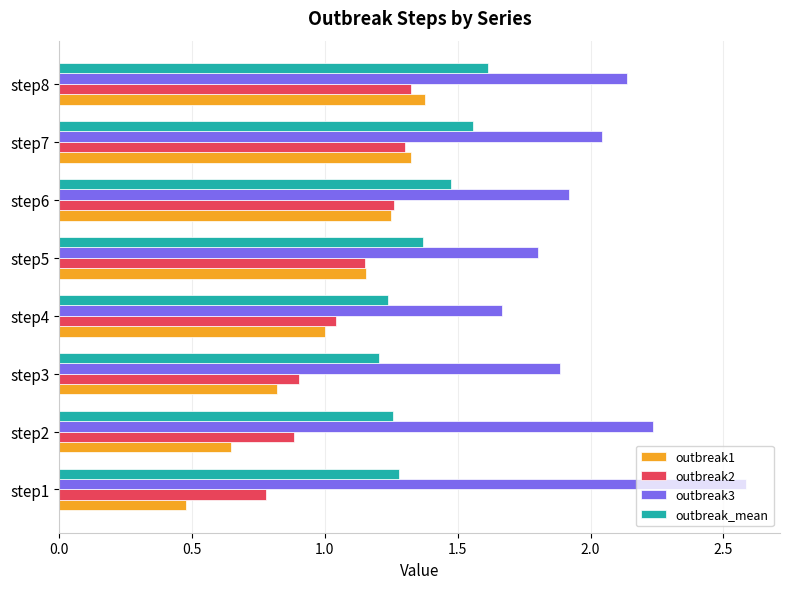

The outbreak3 series shows 1.9 at step3. True or false?

True